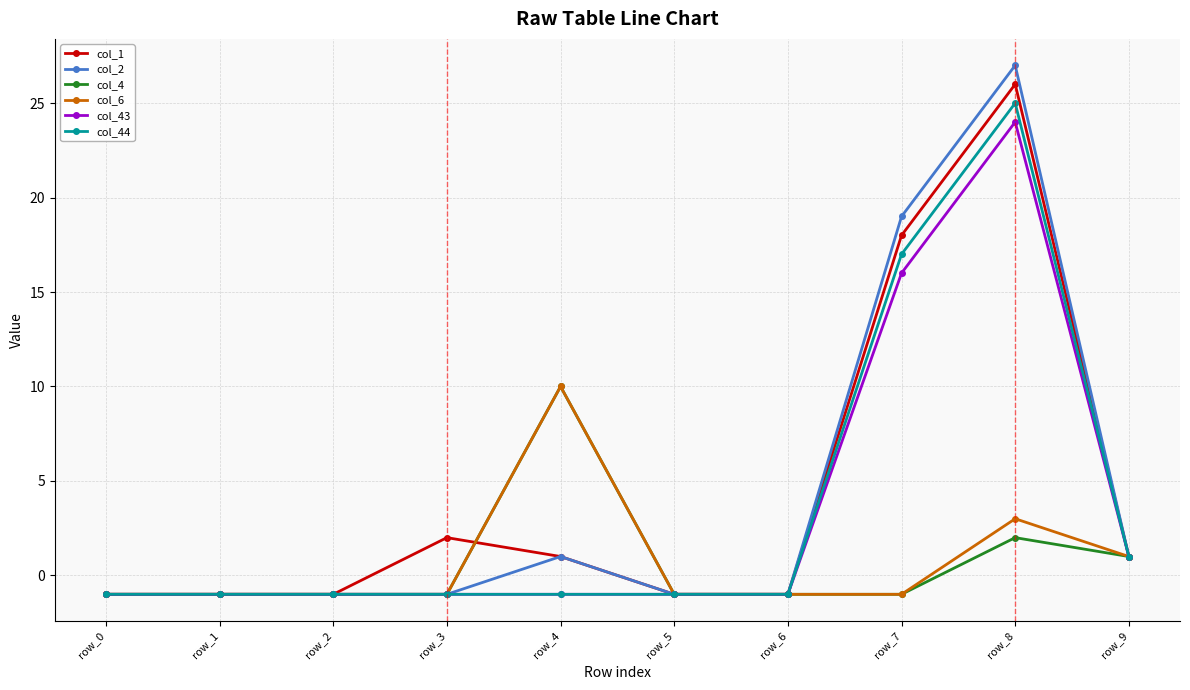

What are all the series names shown in the legend?

col_1, col_2, col_4, col_6, col_43, col_44